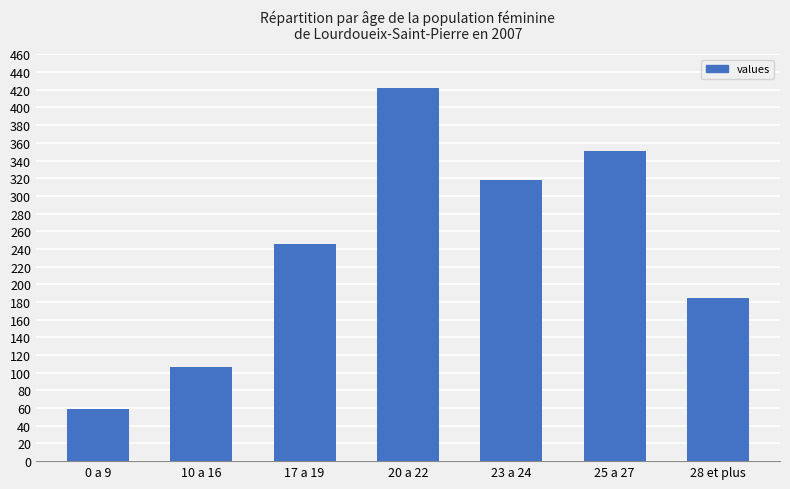

What is the sum of all values?

1687